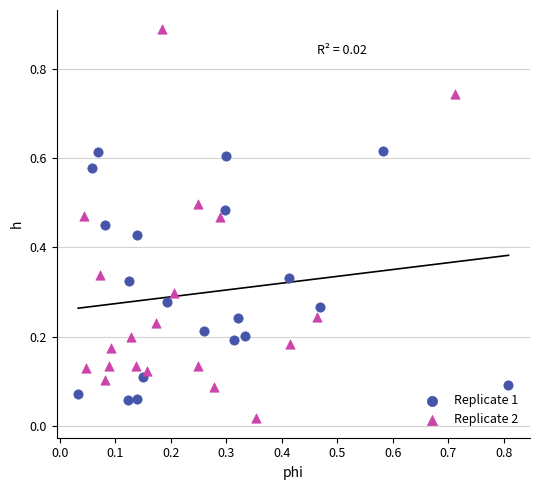

Which series reaches the maximum Y coordinate?

Replicate 2